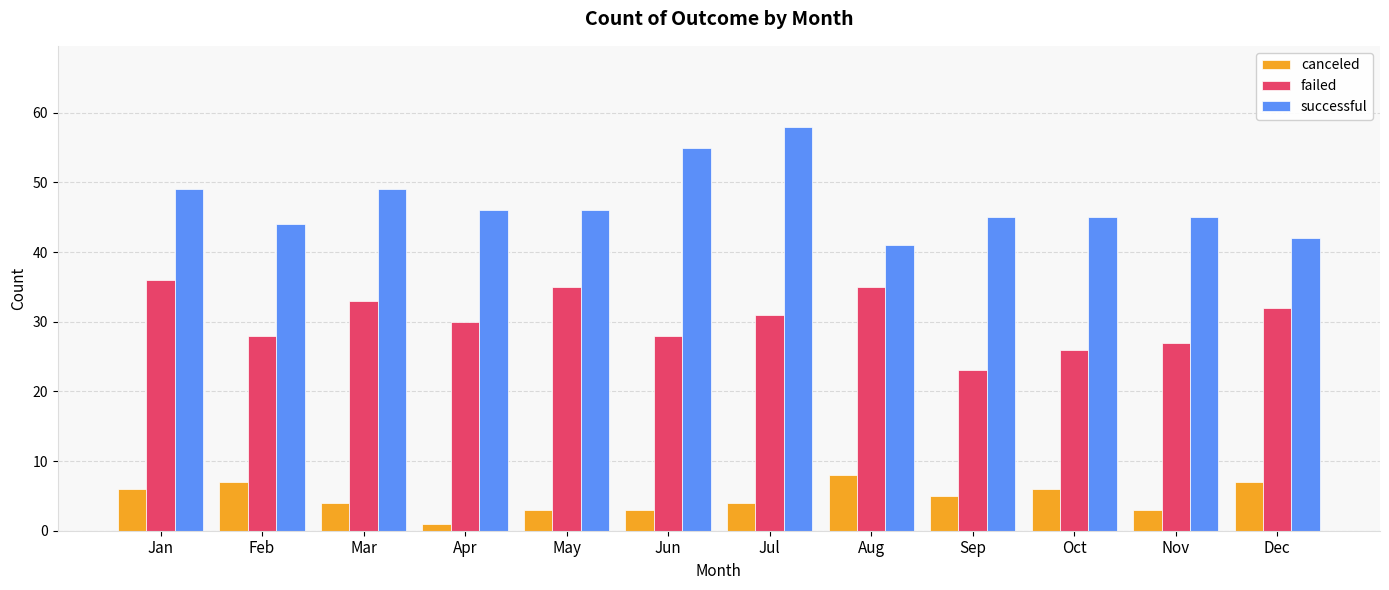

Read the successful value at Jul.

58